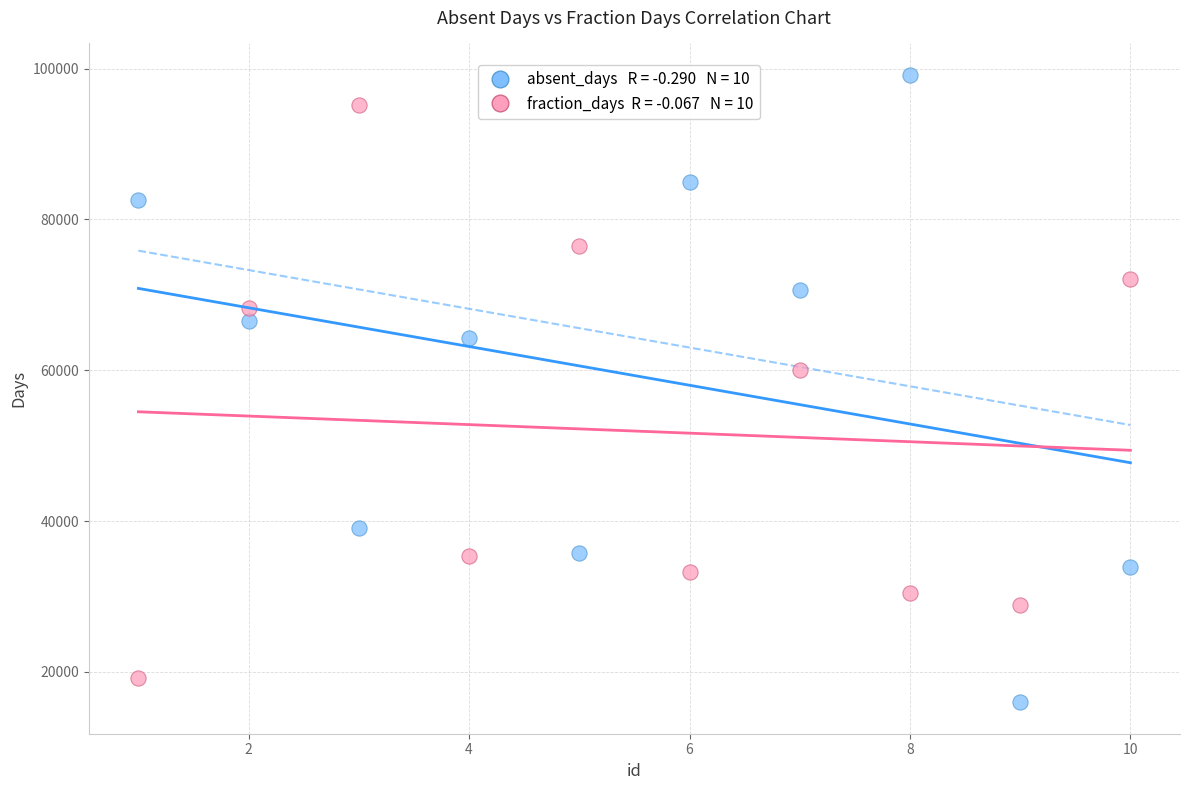

Across all data points, what is the range of Y values (max minus min)?

83208